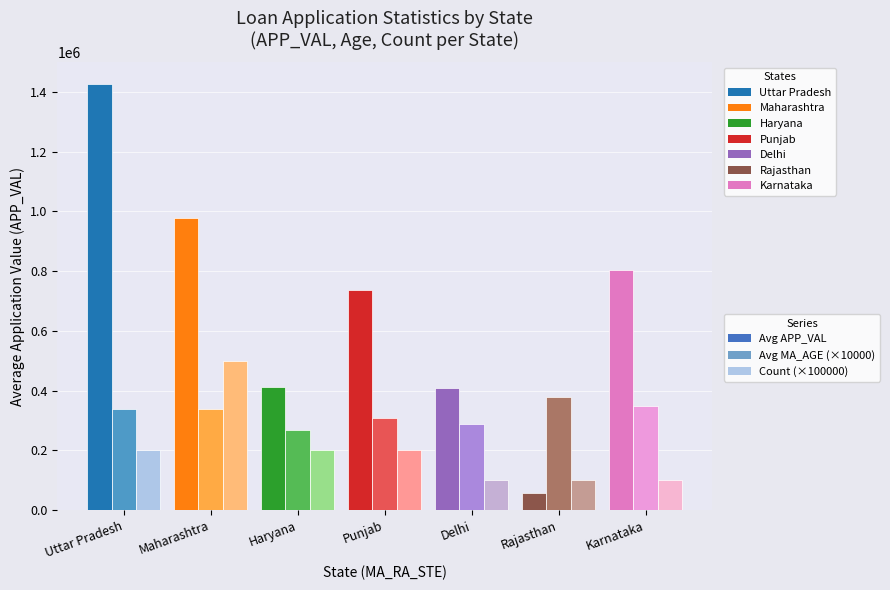

How many data points does each series have?

7